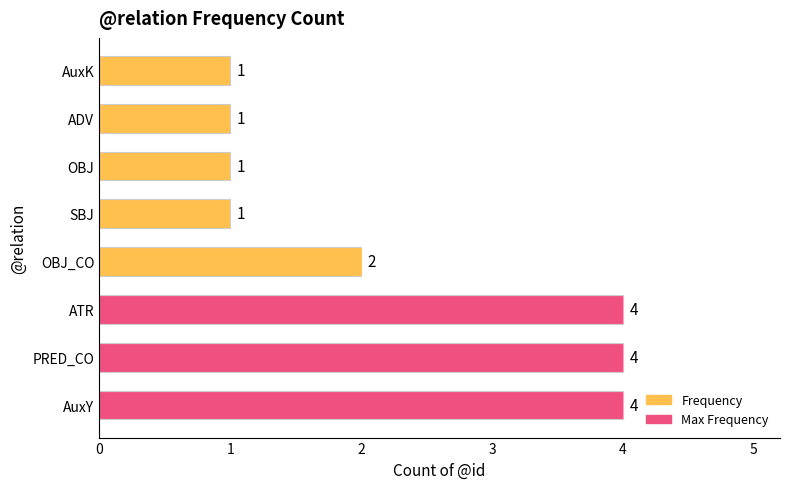

Reading bottom to top, extract all data points from this chart.

4	4	4	2	1	1	1	1